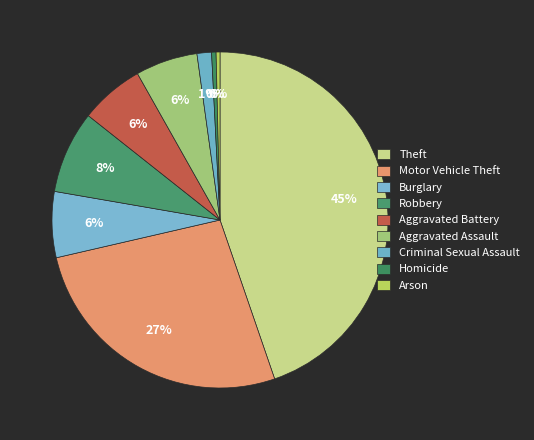

To the nearest percent, what is the difference between the largest and smallest slice percentages?

44%